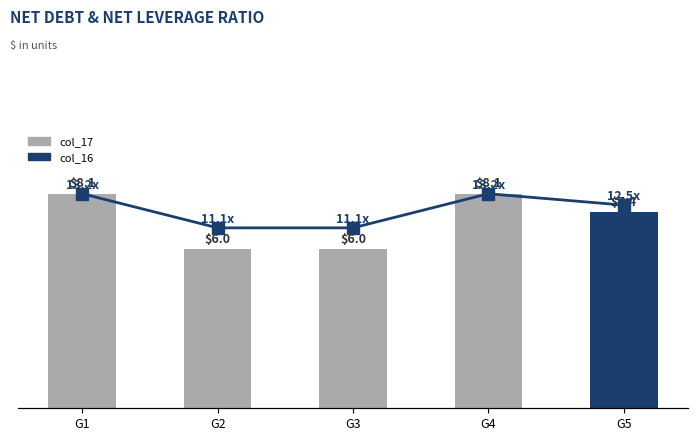

Count the number of categories in the chart.

5